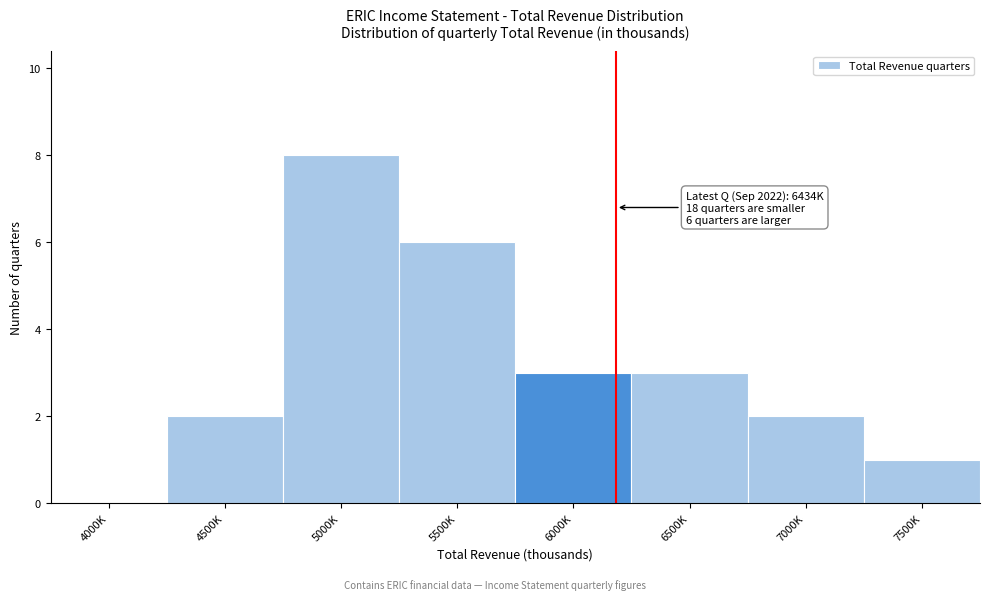

Reading left to right, list all the values displayed in this chart.

4000K=0	4500K=2	5000K=8	5500K=6	6000K=3	6500K=3	7000K=2	7500K=1